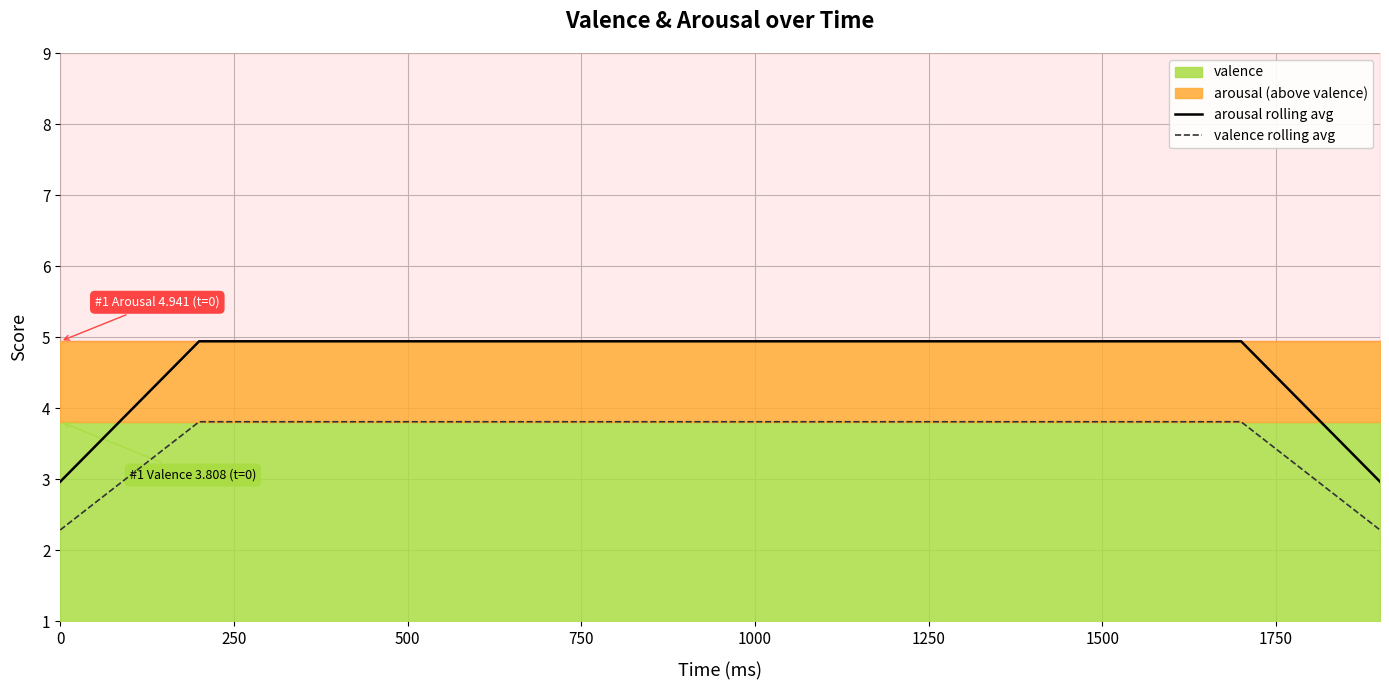

What is the lowest value of the arousal rolling avg series?

3.0